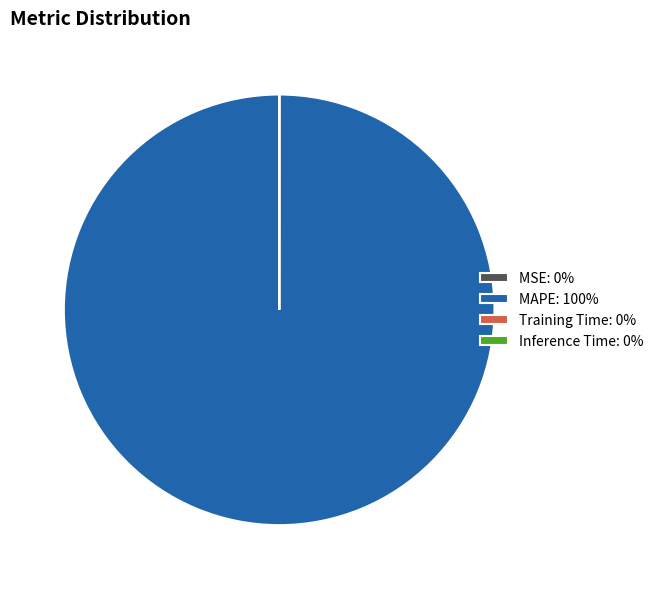

True or false: MAPE: 100% accounts for 100% of the total.

True